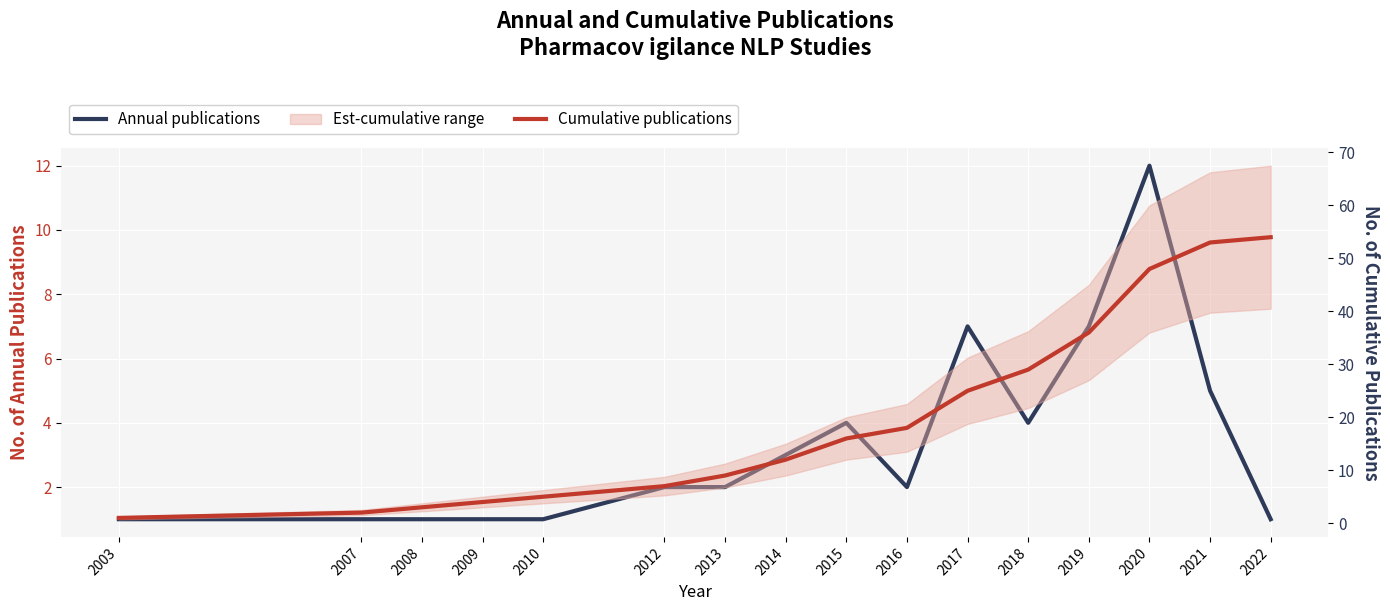

Count the number of data series in this chart.

2